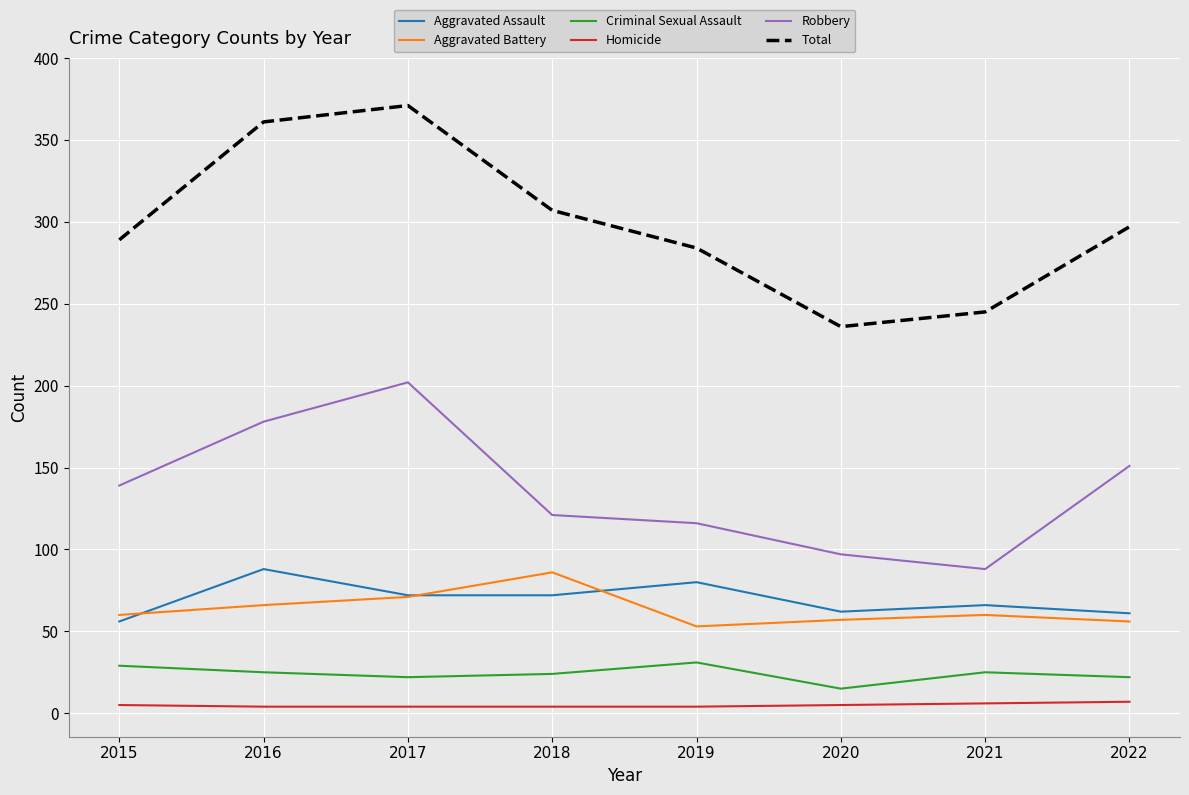

Is it true that Total equals 236 at 2020?

True